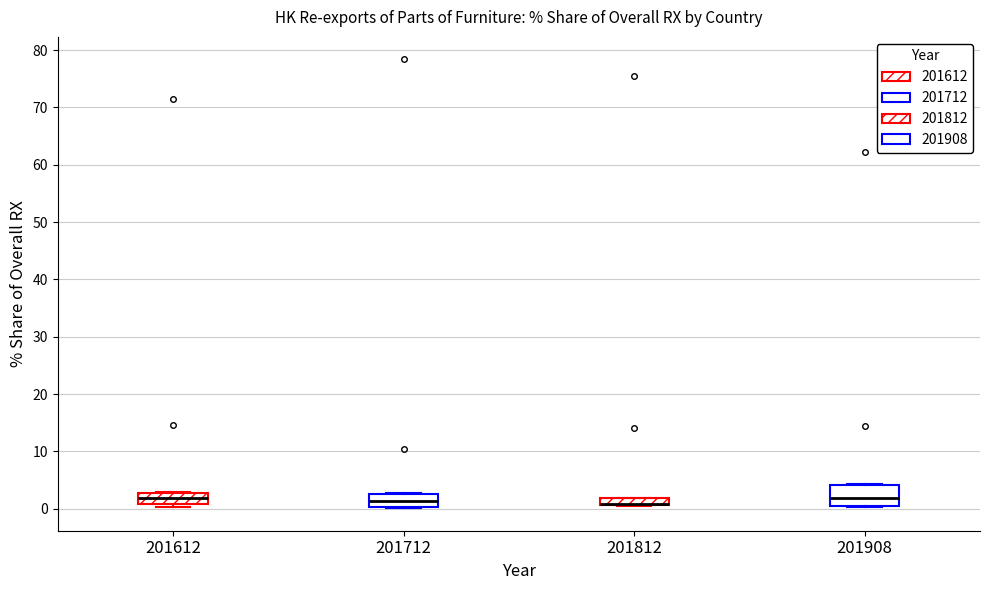

Where is the lower edge of the box at x = 201612 on the y-axis? The values are not printed on the chart, so give them approximately, as read against the axis.

1